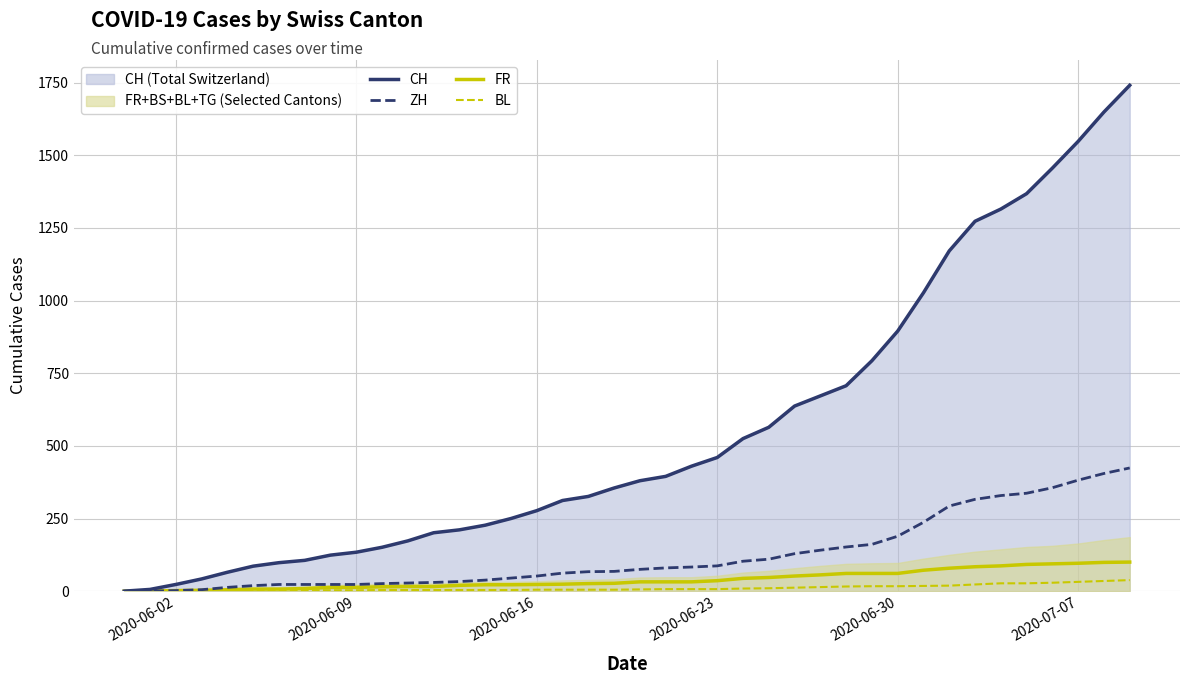

What is the highest value of the CH series?

1741